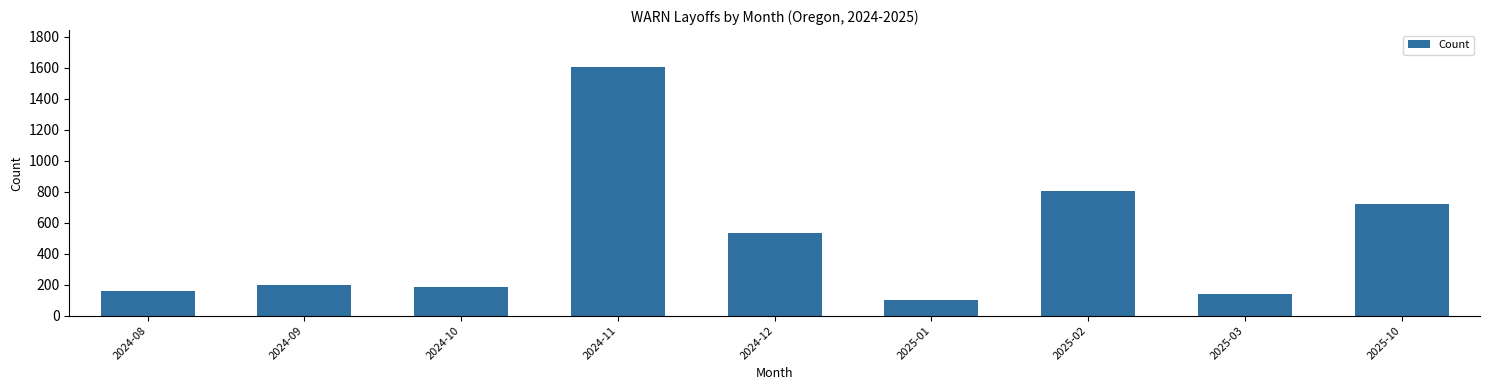

How many bars are there in total?

9